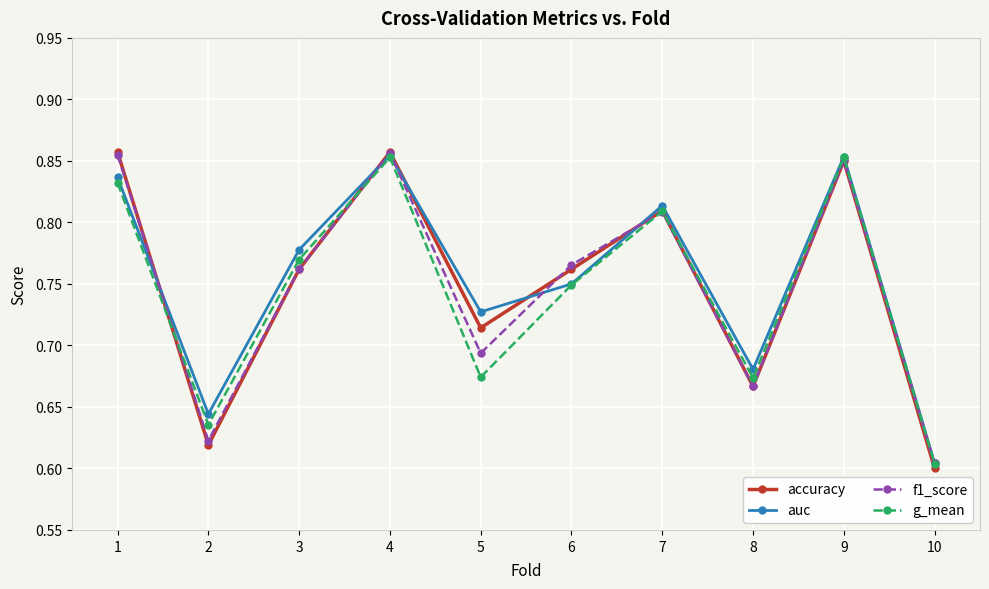

Is it true that f1_score equals 0.5 at 4?

False